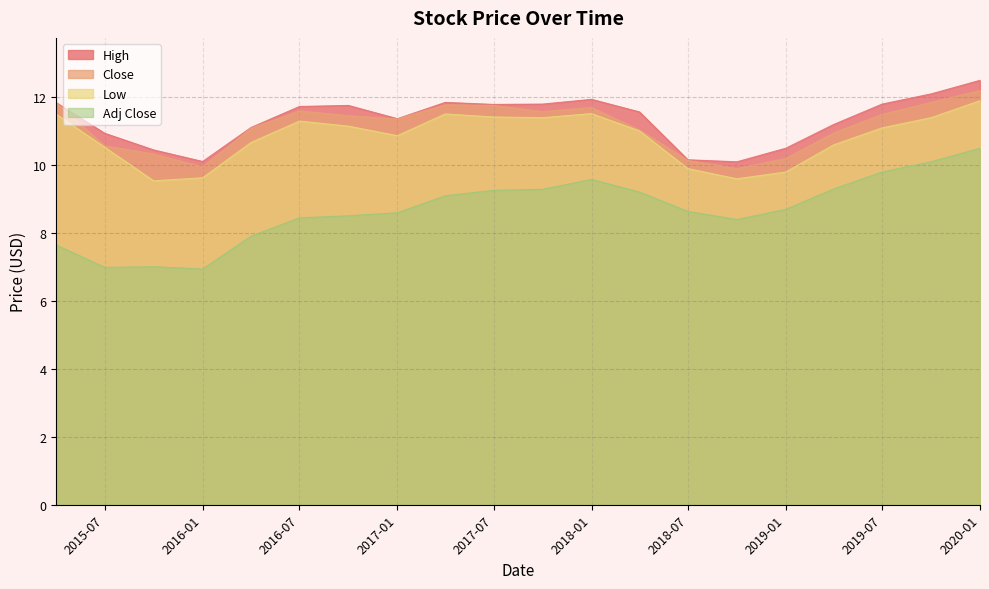

Which series has the largest range (max minus min)?

Adj Close